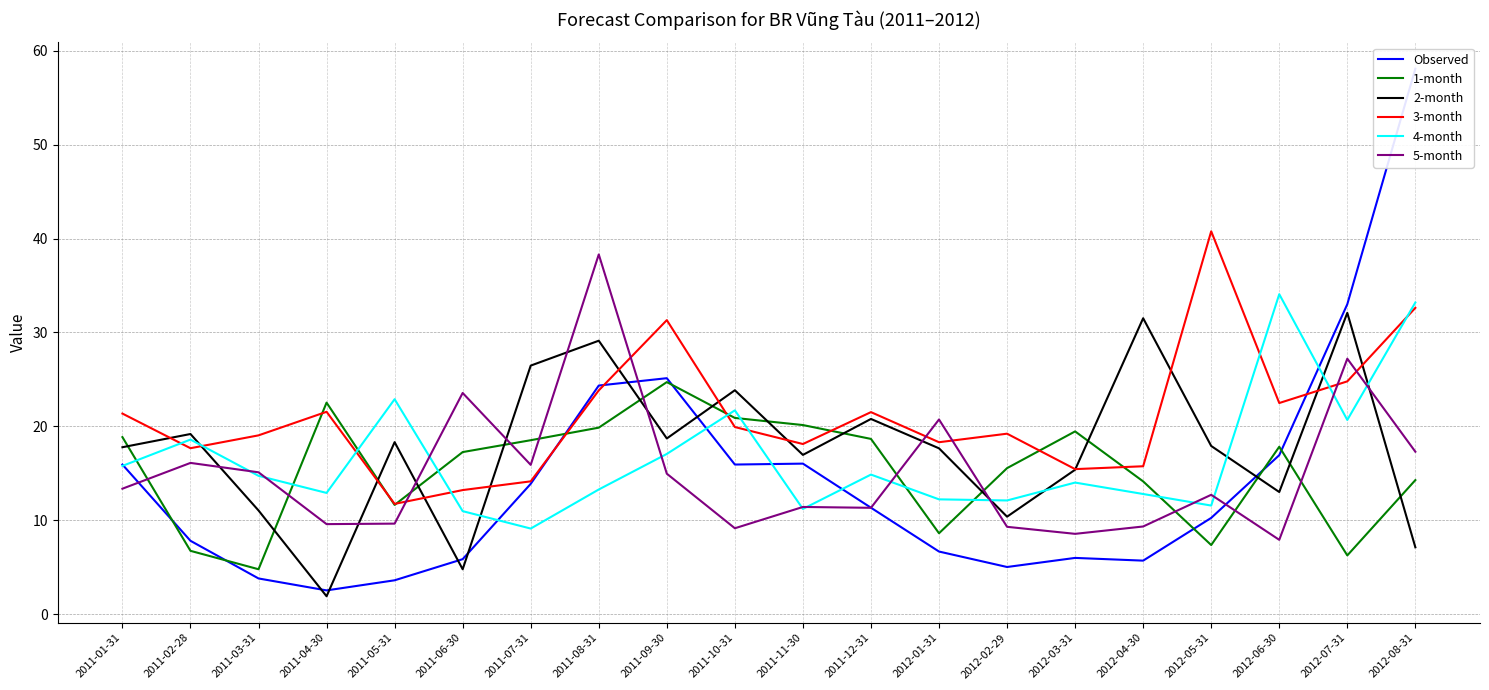

How many lines are shown in the chart?

6